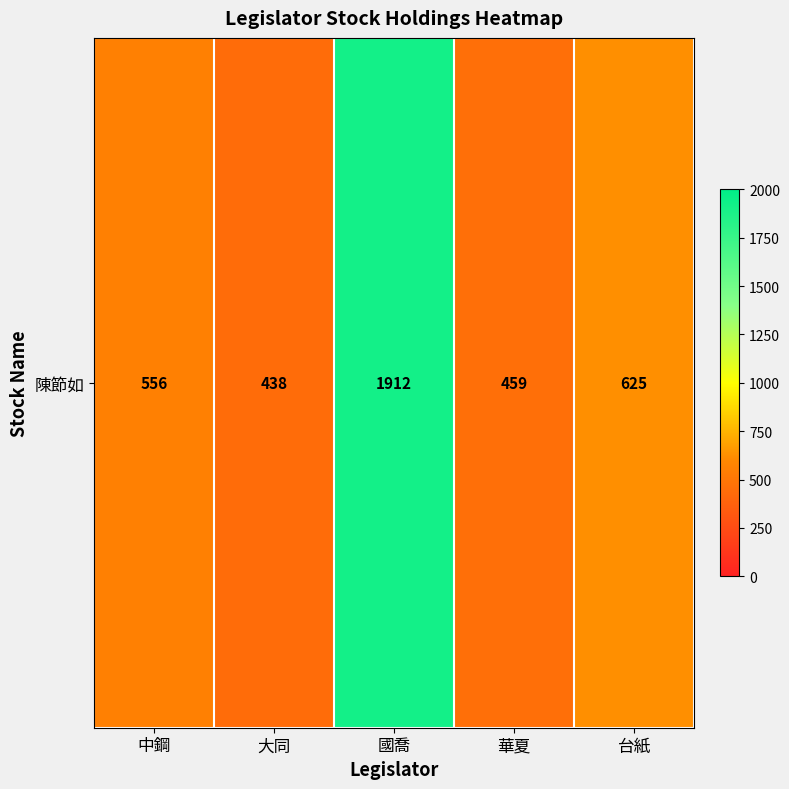

Between 華夏 and 大同, which is larger?

華夏